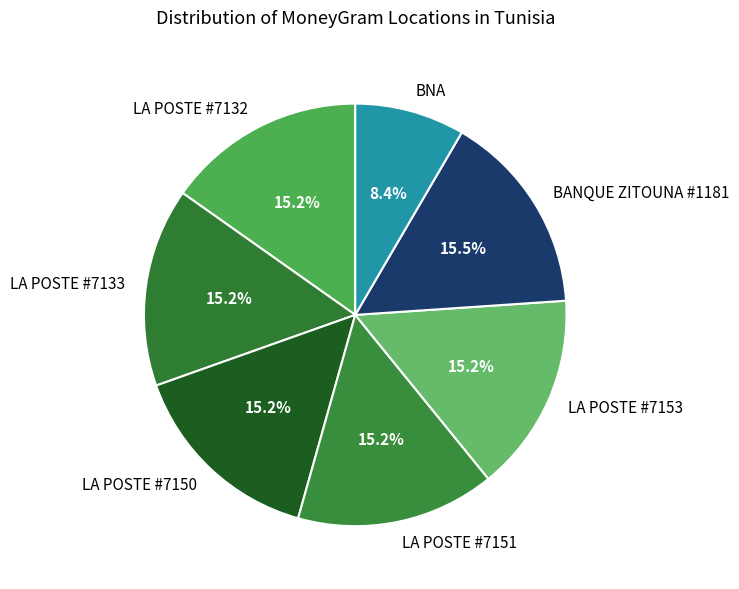

Is the sum of LA POSTE #7132 and LA POSTE #7150 greater than half?

No